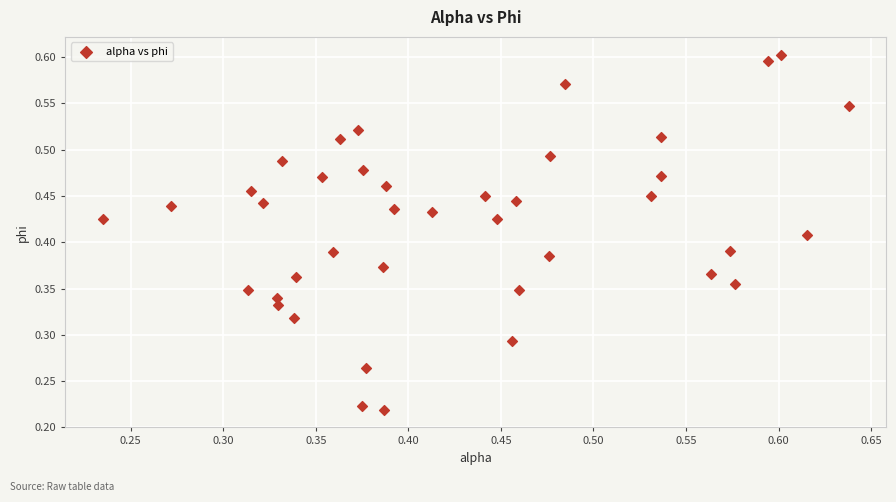

How many data points are displayed?

40